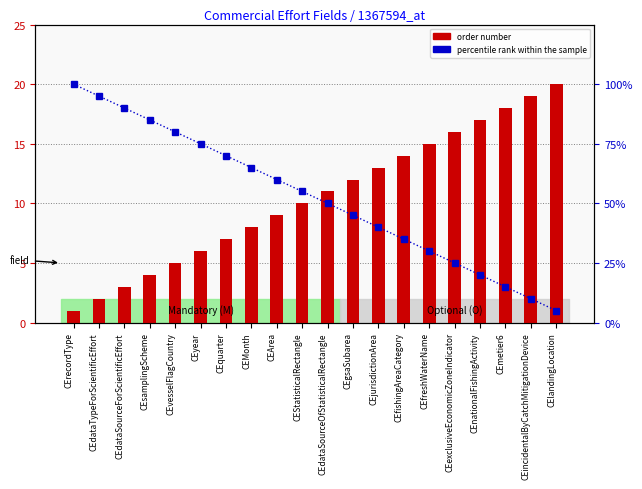

Approximately how many times larger is the value at CEyear compared to CEexclusiveEconomicZoneIndicator?

3.0